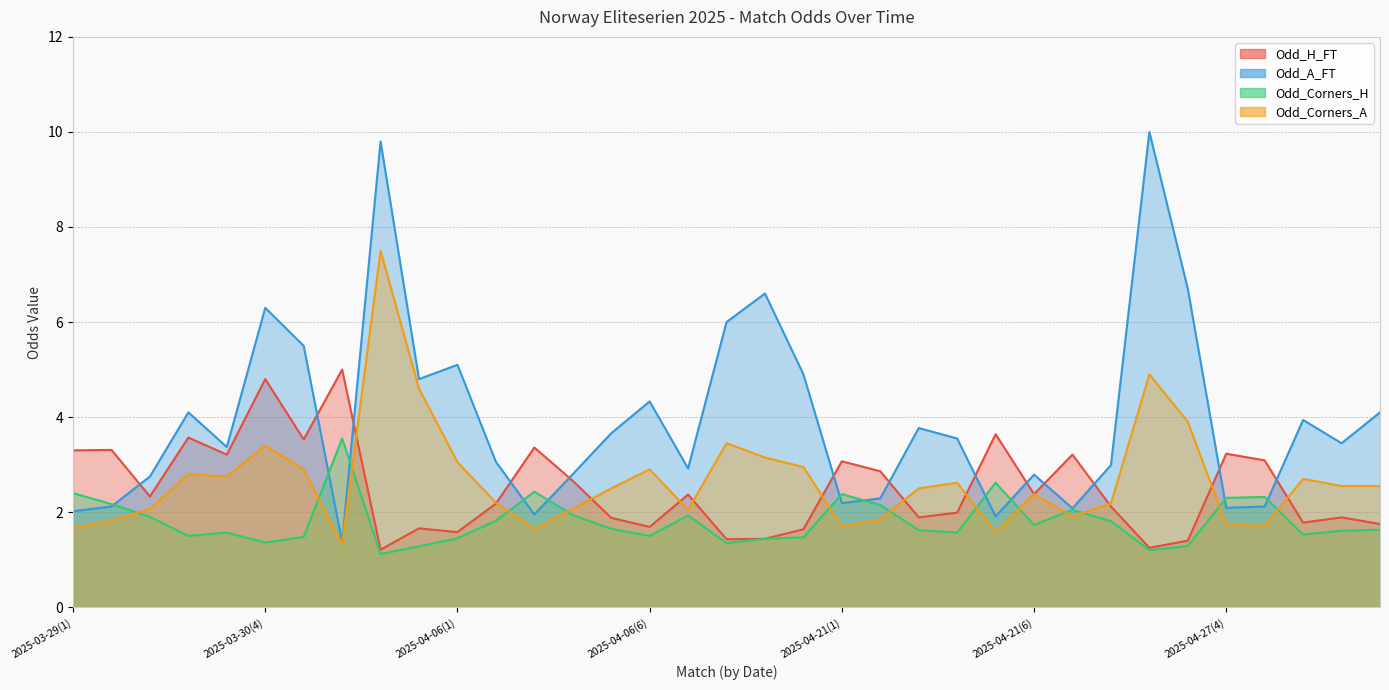

What is the label of the 15th point from the left?

2025-04-06(5)